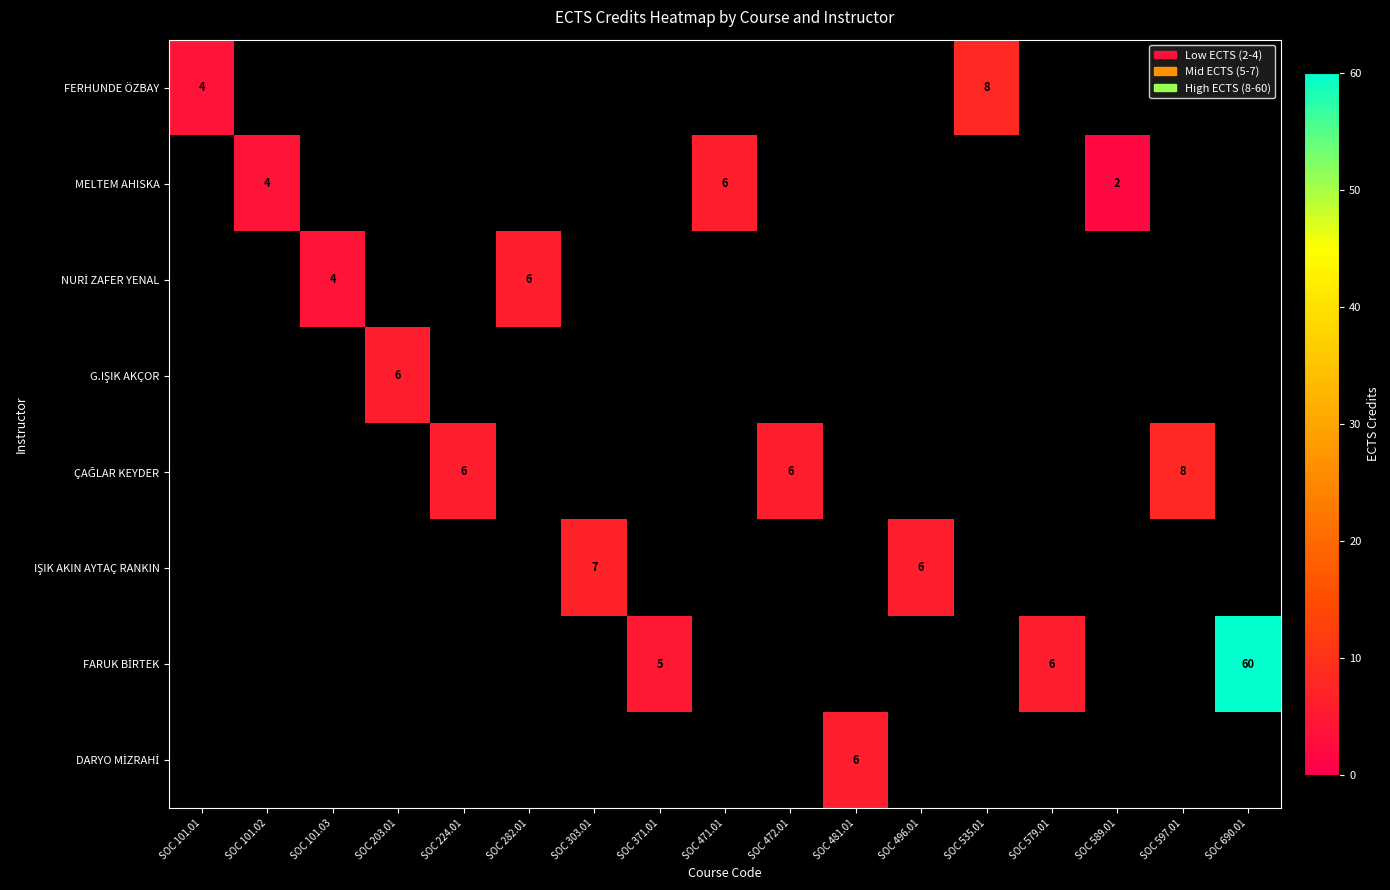

True or false: G.IŞIK AKÇOR has a value of 8.8 at SOC 203.01.

False